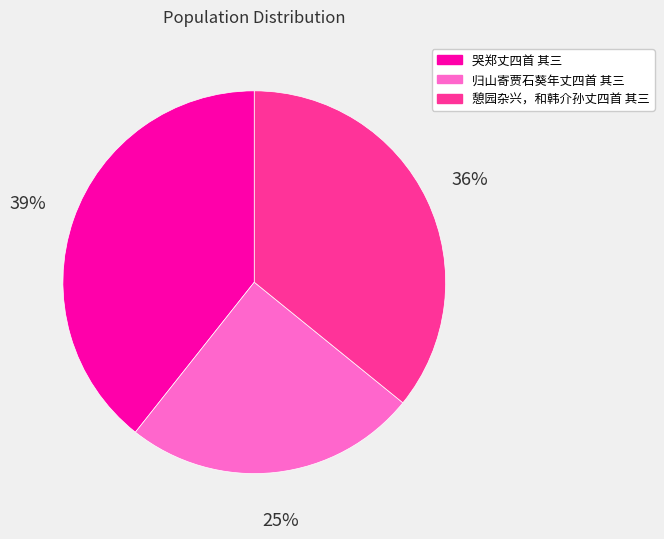

What percentage is the 憩园杂兴，和韩介孙丈四首 其三 slice, to the nearest percent?

36%